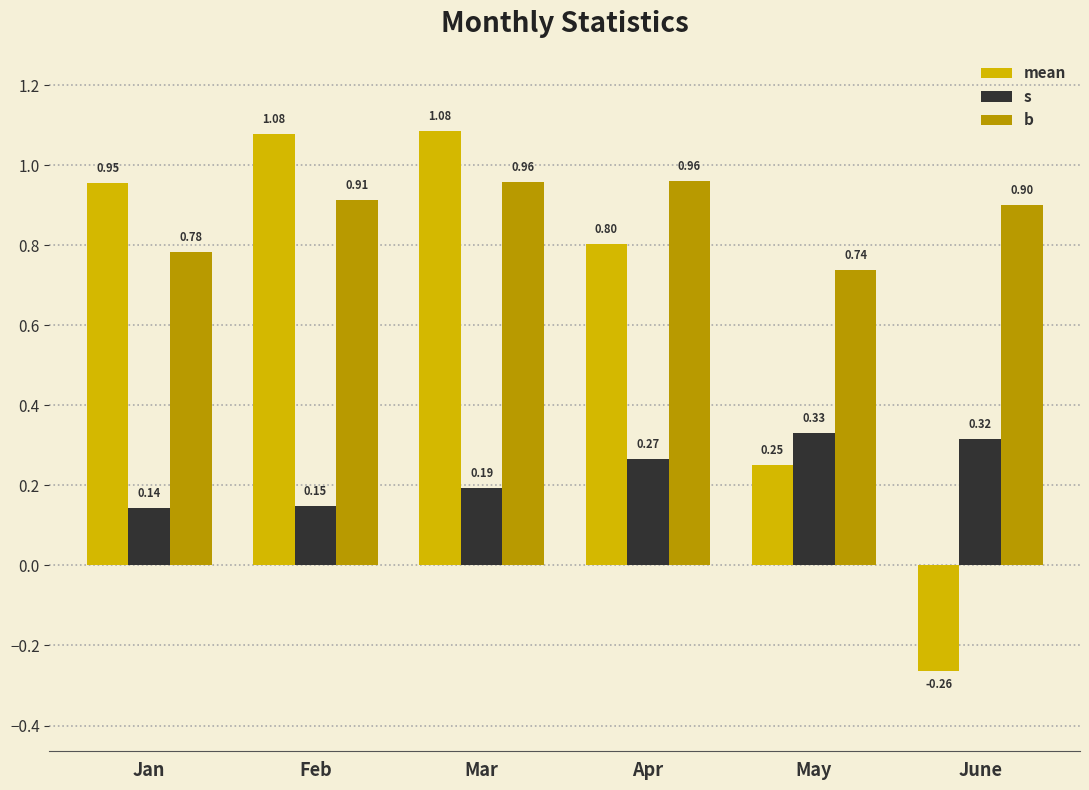

What is the spread (max minus min) of values at Feb?

0.9